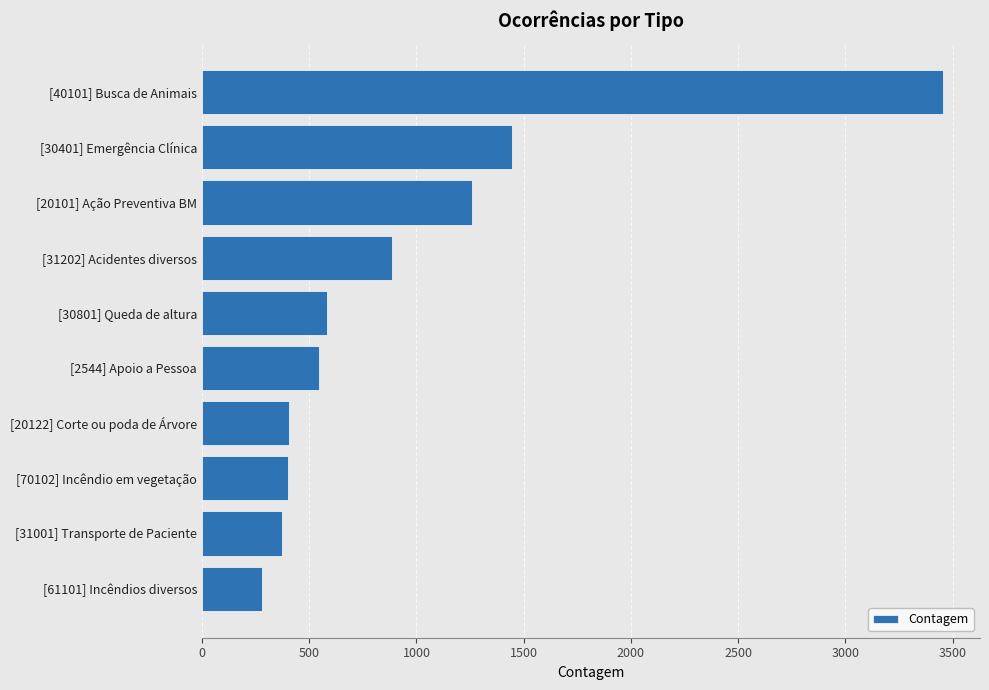

The value at [30401] Emergência Clínica is 2254. True or false?

False